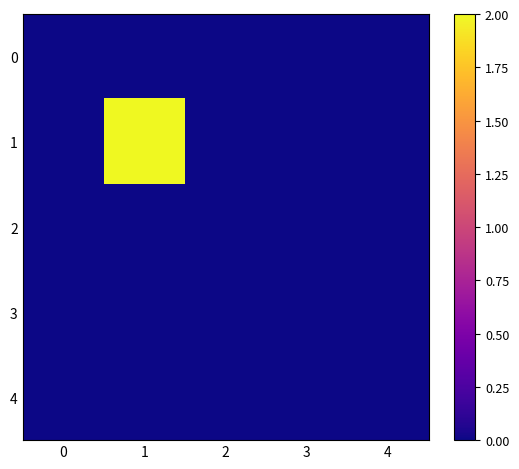

Rank the series at 4 from lowest to highest value.

0, 1, 2, 3, 4